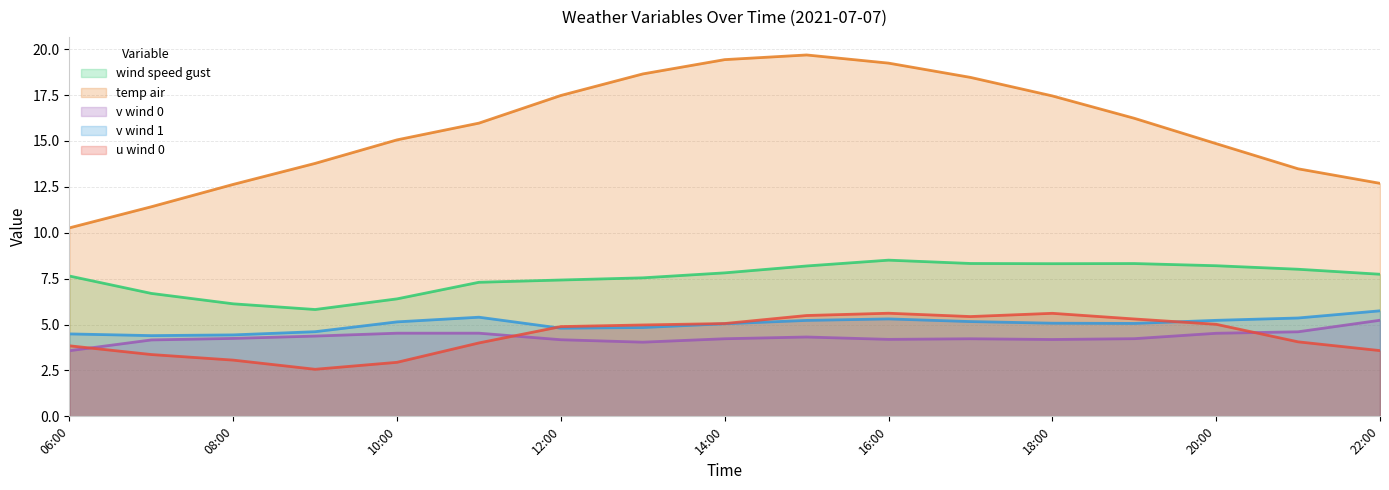

True or false: v_wind_1 has a value of 7.9 at 2021-07-07 13:00.

False